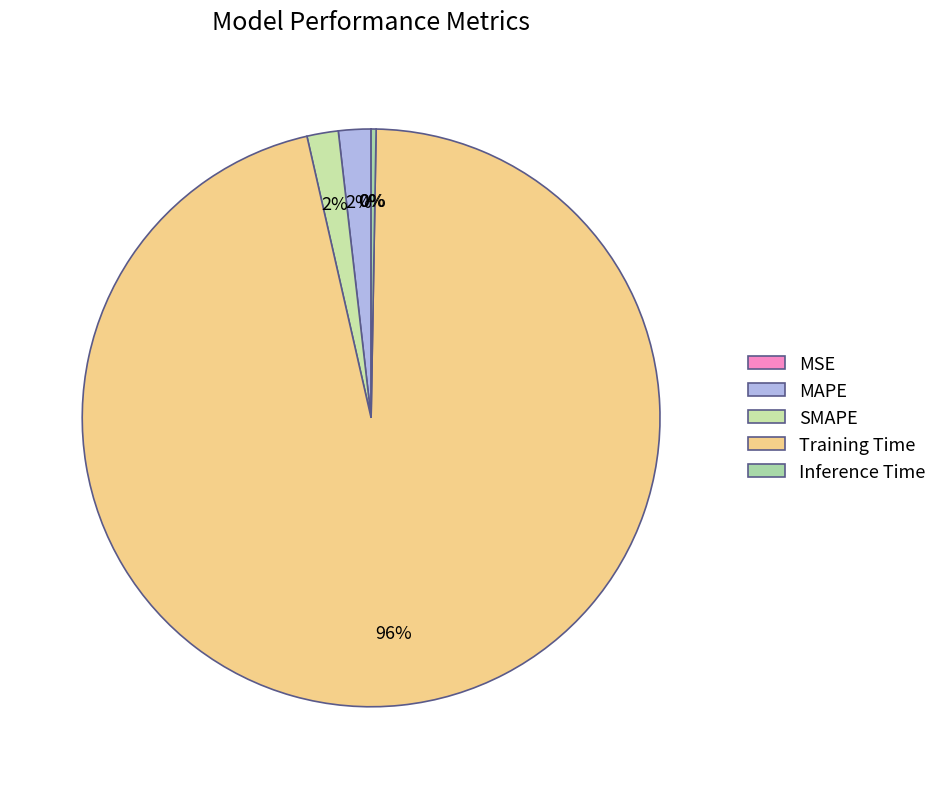

How many slices are in this pie chart?

5